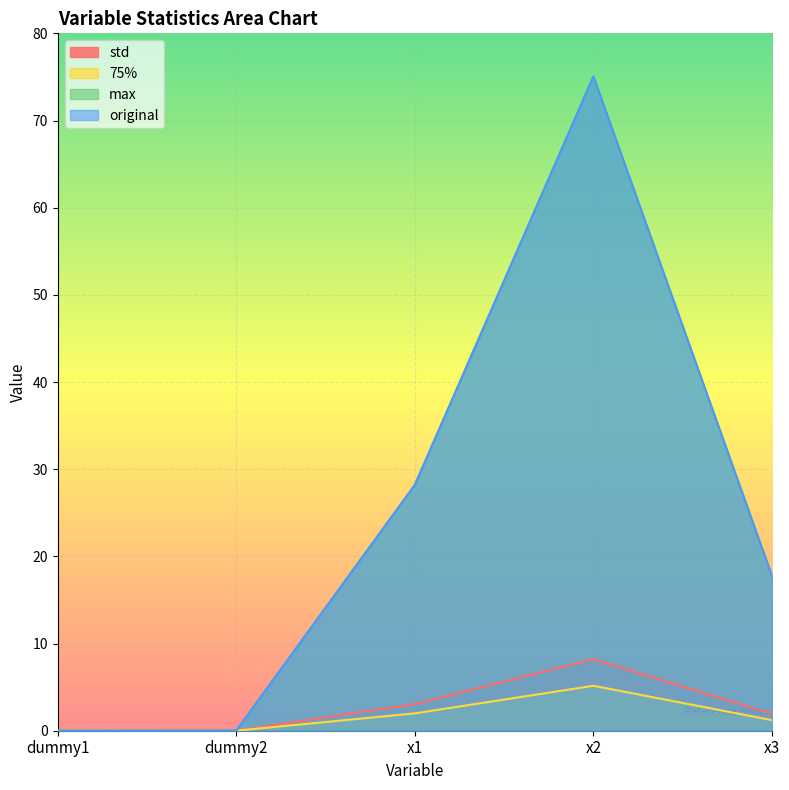

What is the average value of the original series?

24.2